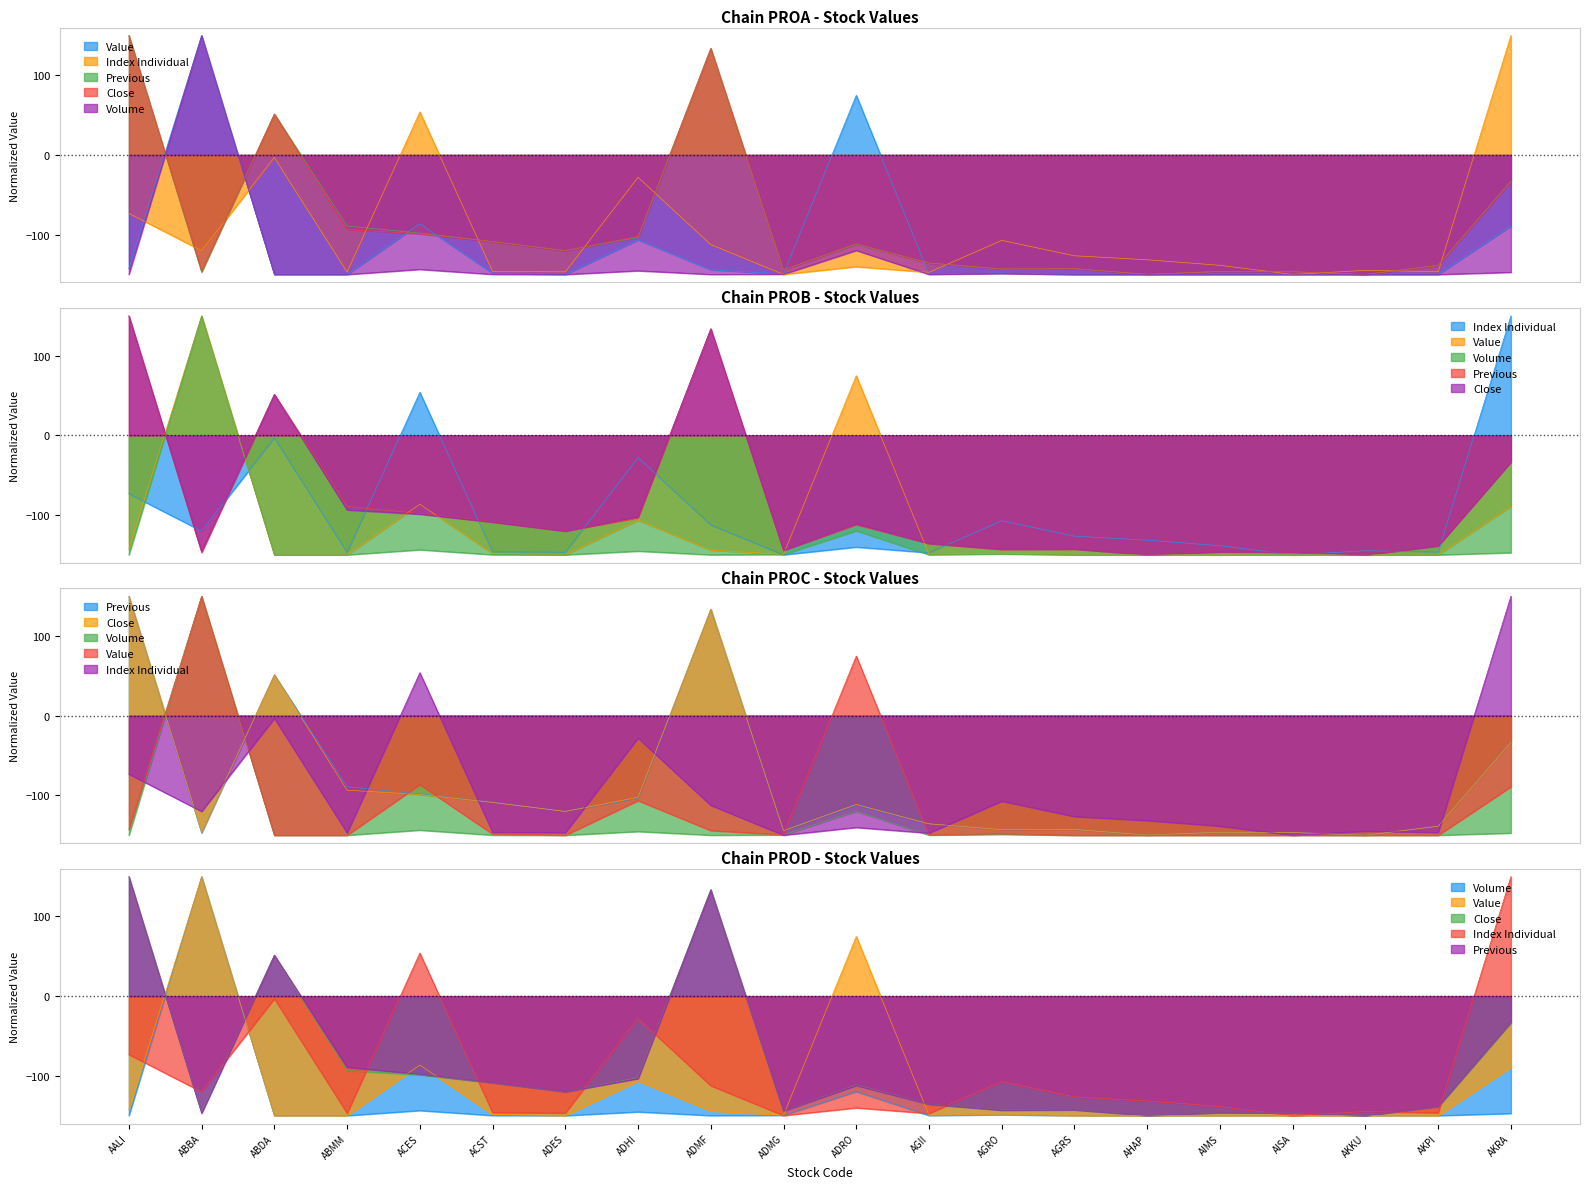

What is the sum of the Volume values at ACES and AGRS?

-293.6